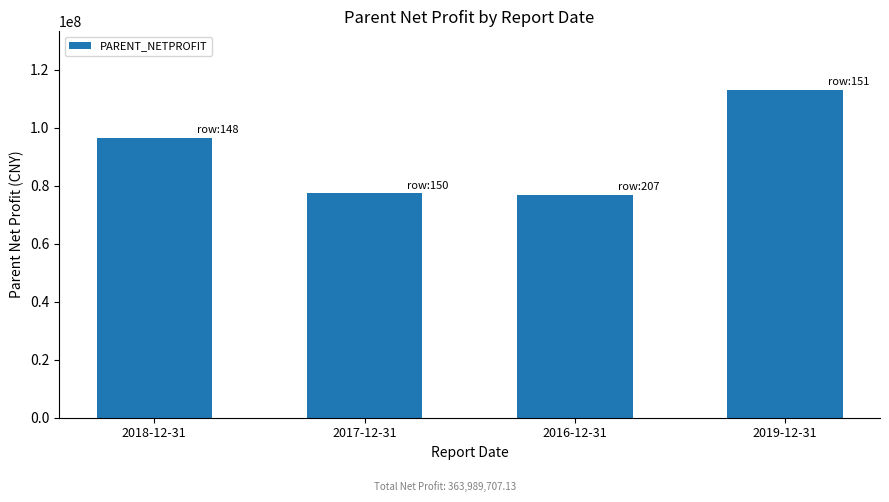

Approximately how many times larger is the value at 2018-12-31 compared to 2016-12-31?

1.3